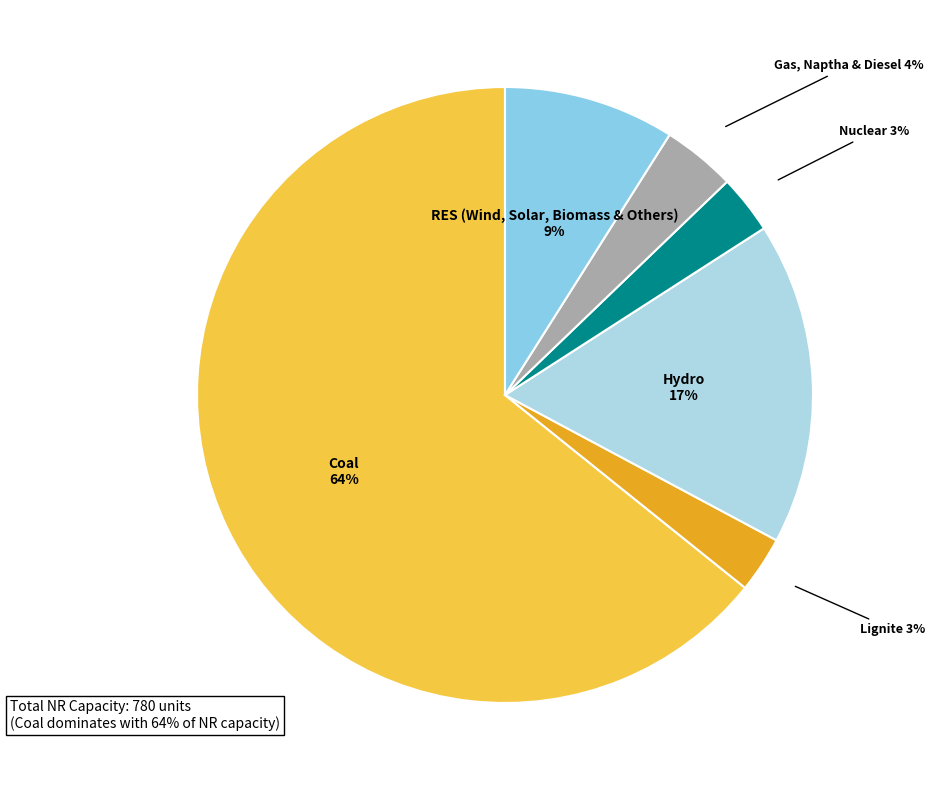

Is the sum of Gas, Naptha & Diesel and Lignite greater than half?

No